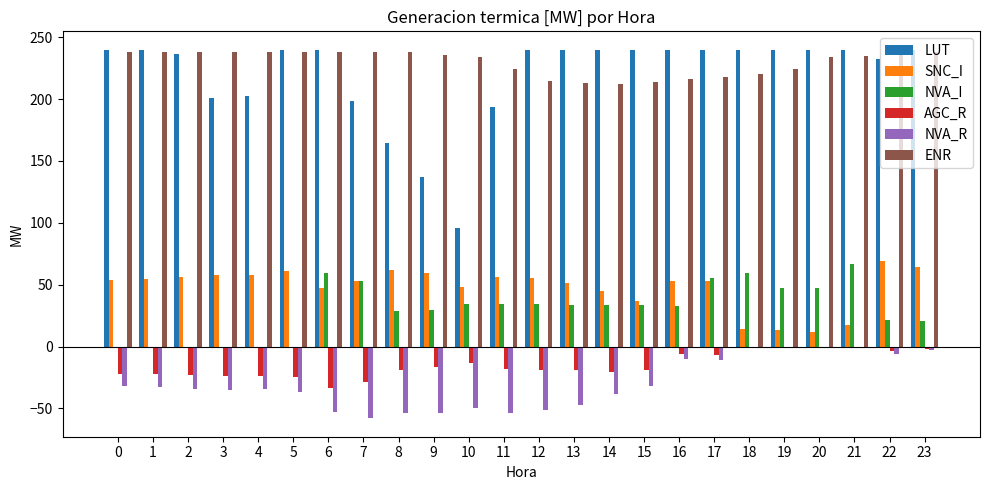

Between 0 and 19, which series saw the biggest shift?

NVA_I